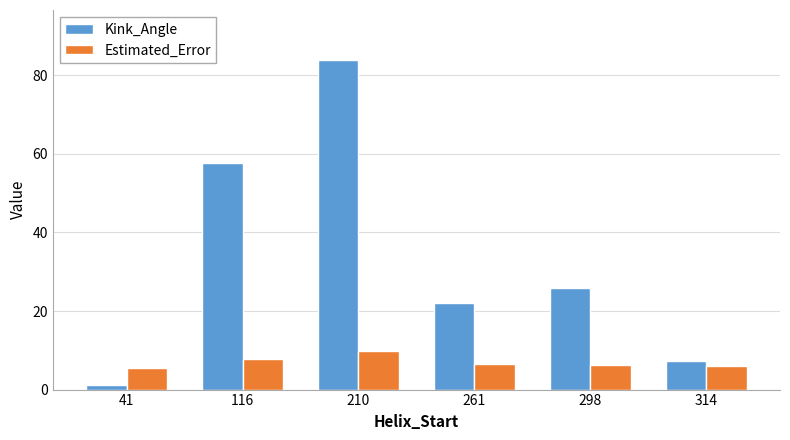

What is the sum of the Kink_Angle values at 41 and 314?

8.5